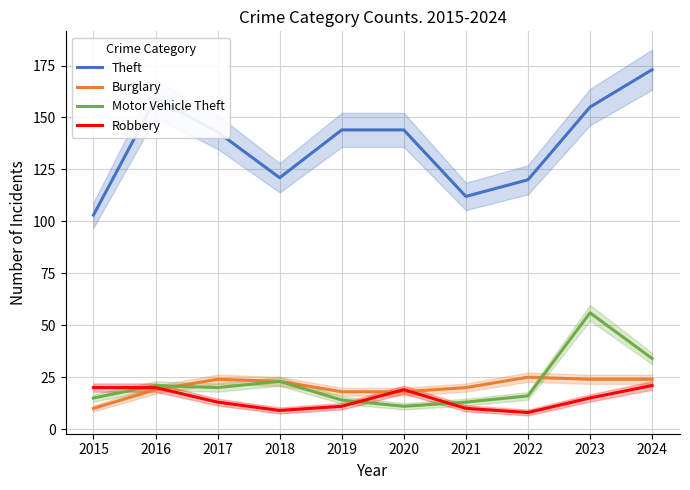

At 2022, list the series in order from largest to smallest.

Theft, Burglary, Motor Vehicle Theft, Robbery